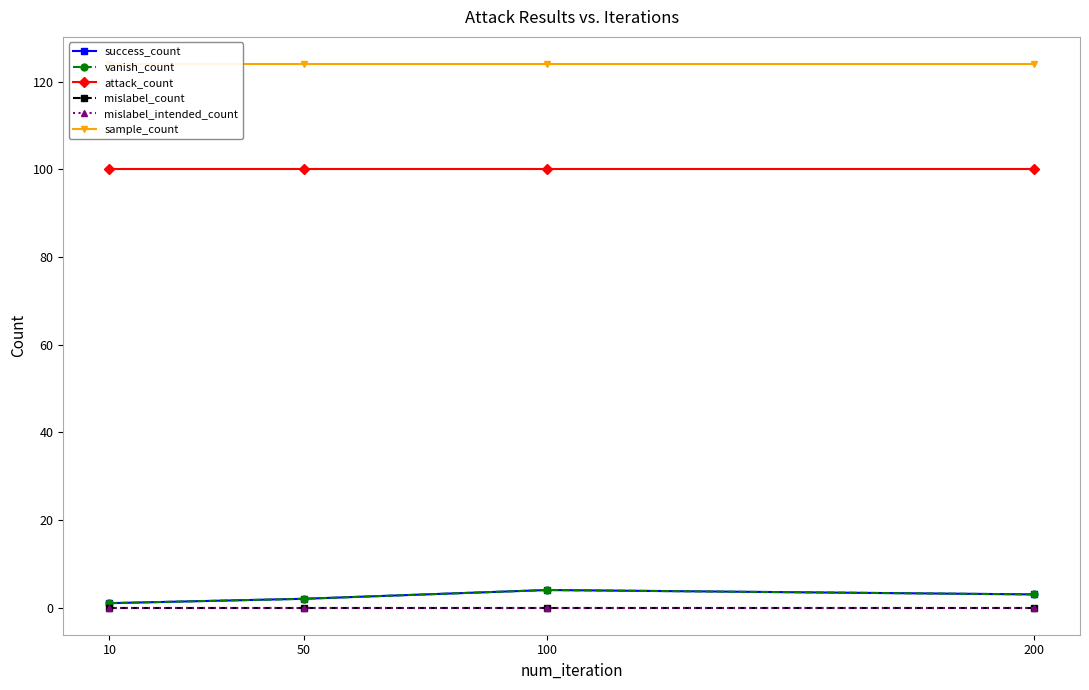

How many interior local peaks does the vanish_count series have?

1